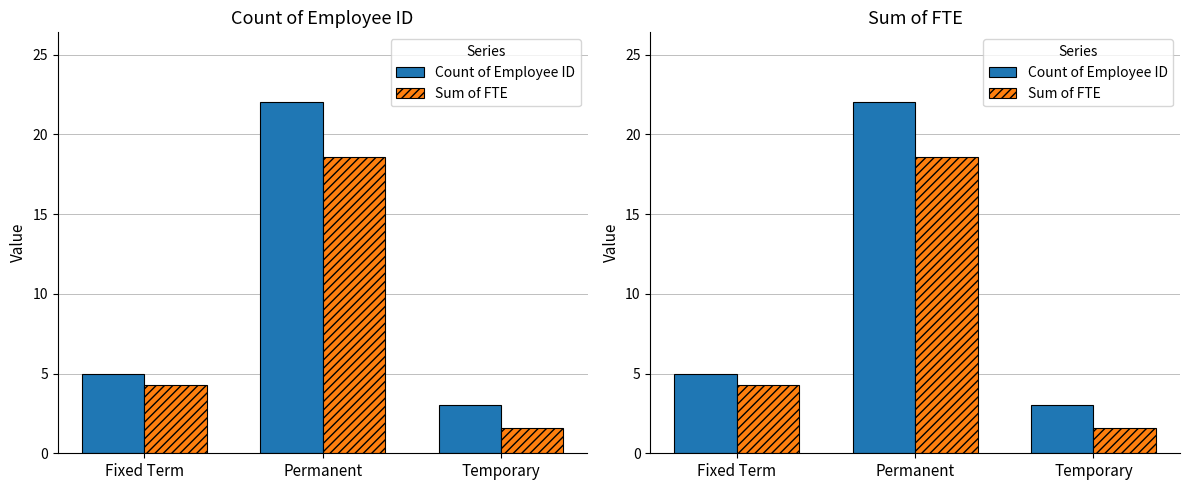

What is the minimum value shown in the chart?

1.6